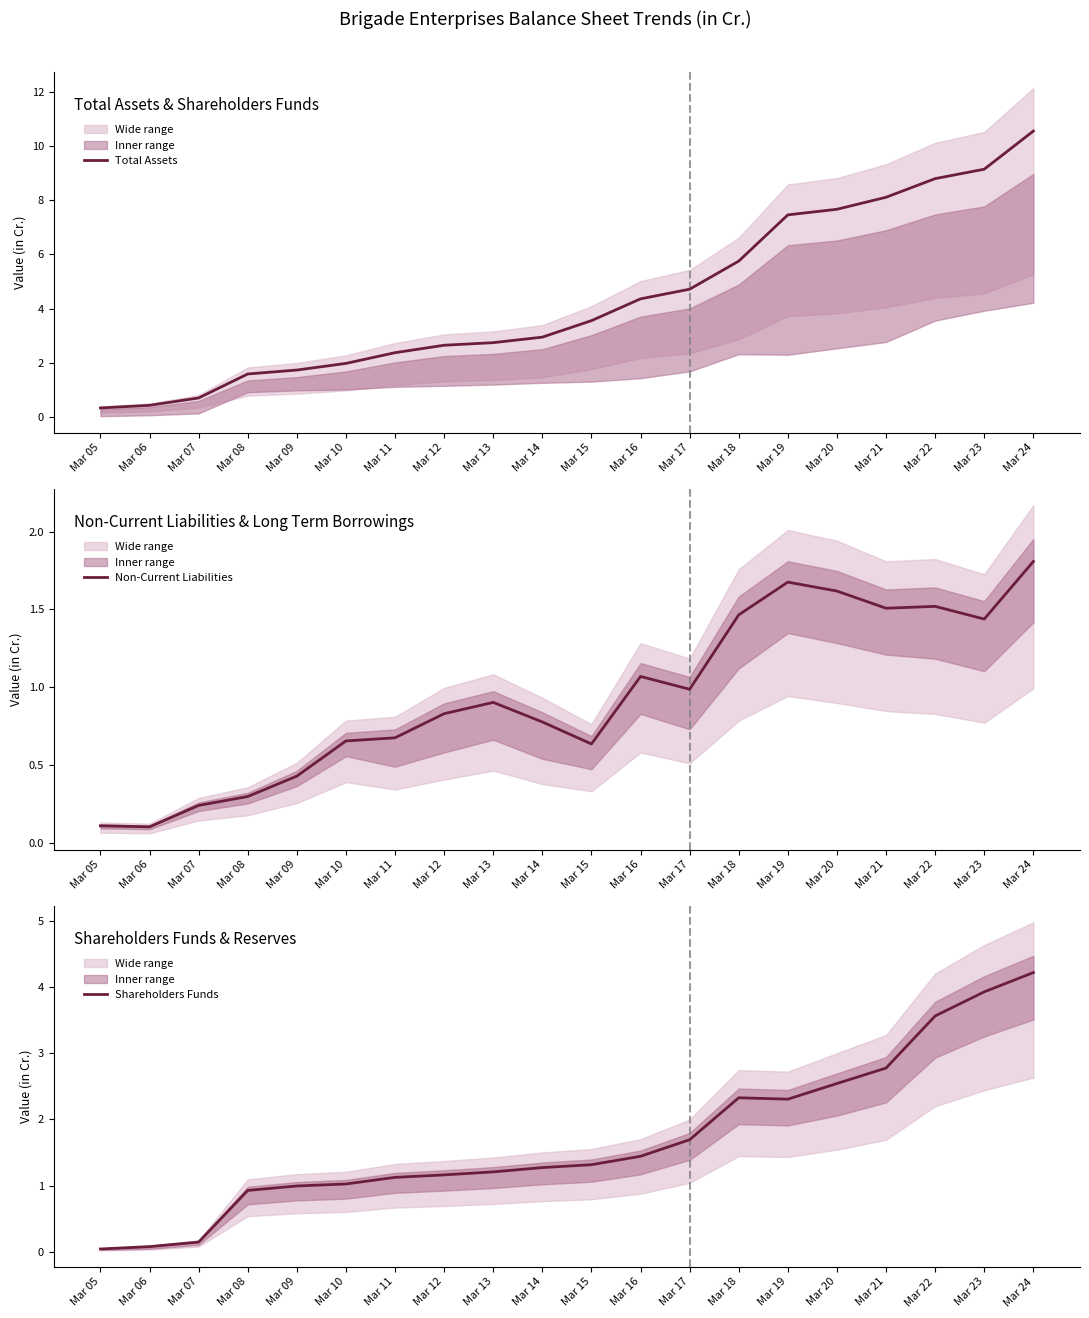

How many series are shown in this chart?

3